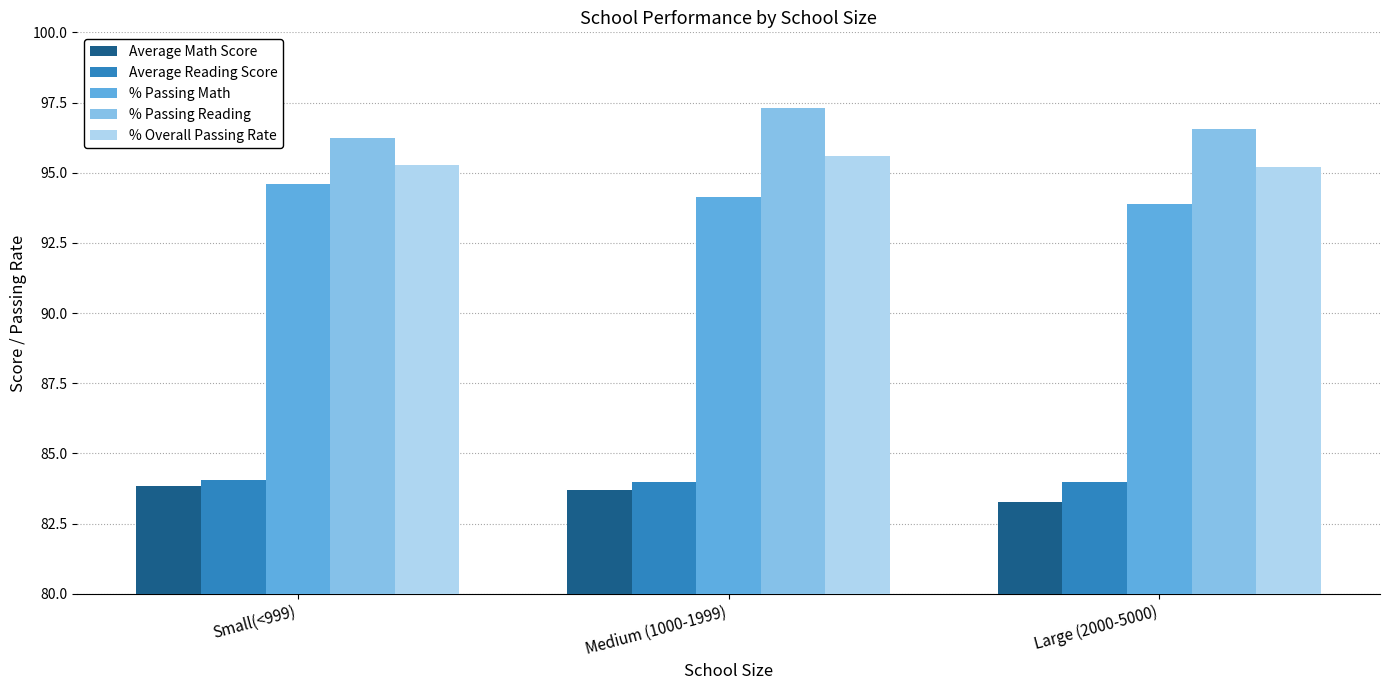

What is the label of the 3rd bar from the left?

Large (2000-5000)